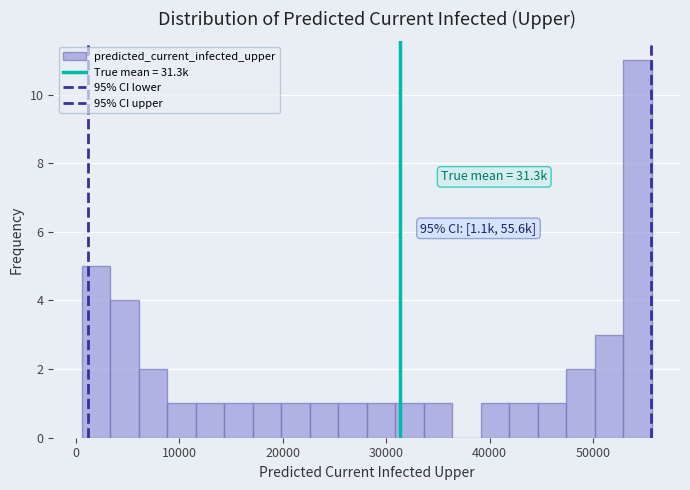

Read against the x-axis, roughly where is the centre of the tallest bar?

54000